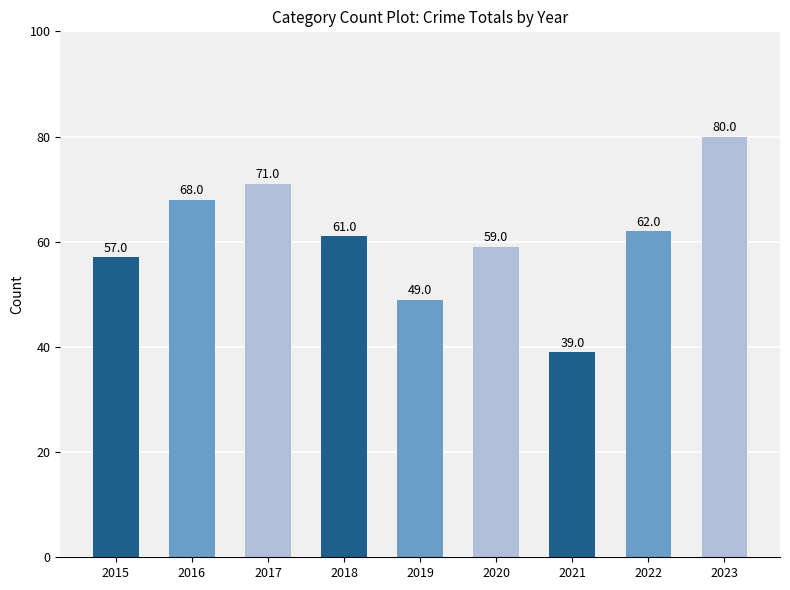

The value at 2020 is 22. True or false?

False